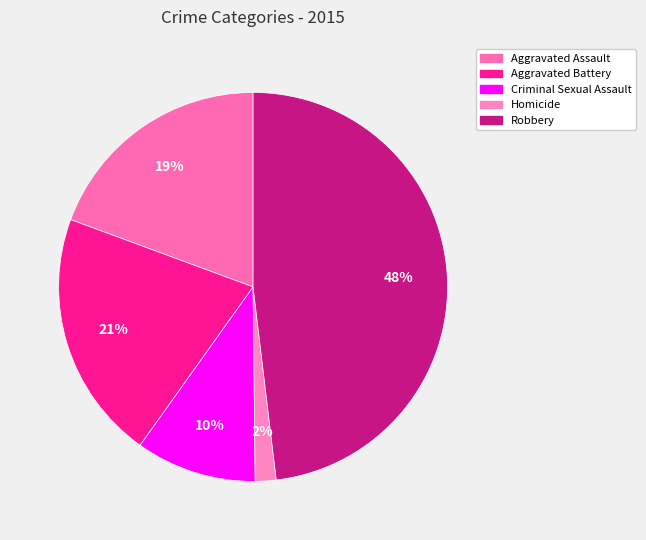

To the nearest percent, what portion does Aggravated Assault represent?

19%